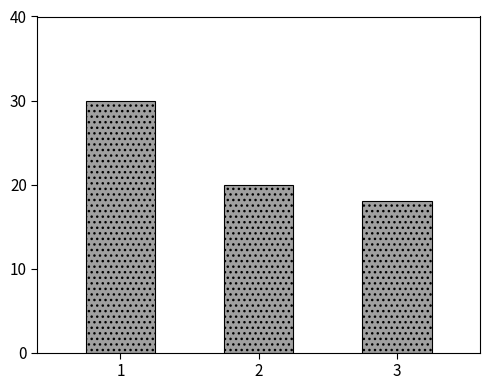

At which label does the data first exceed 20?

1